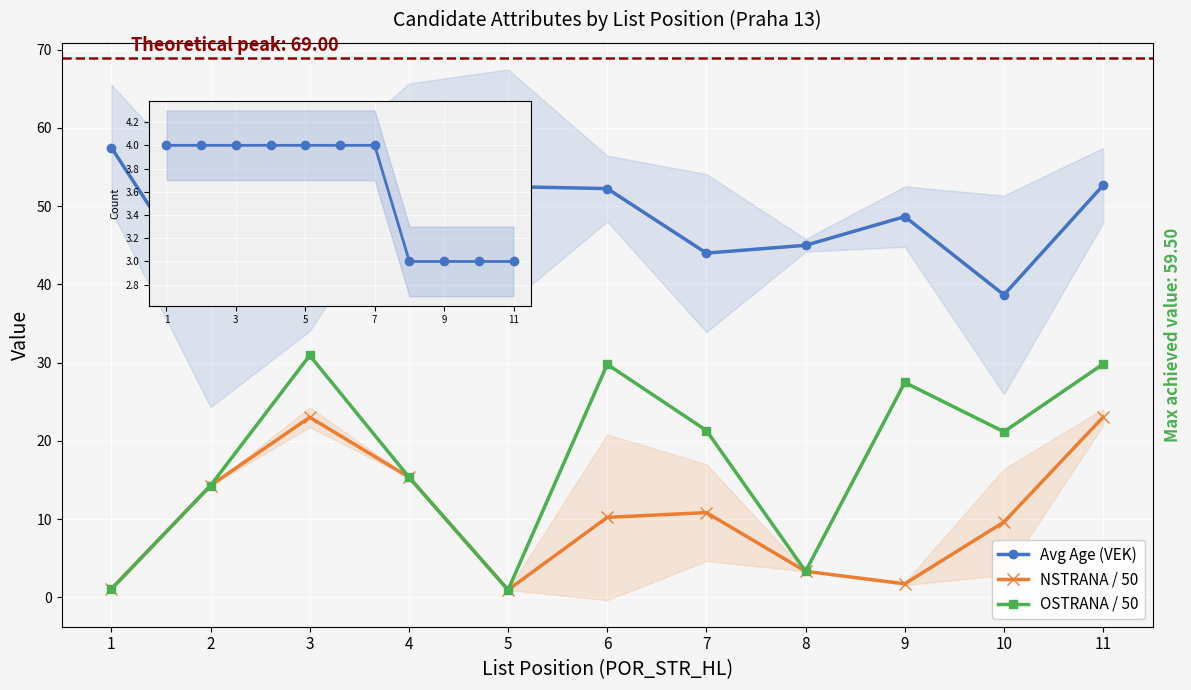

Where is the first local maximum for OSTRANA / 50?

3